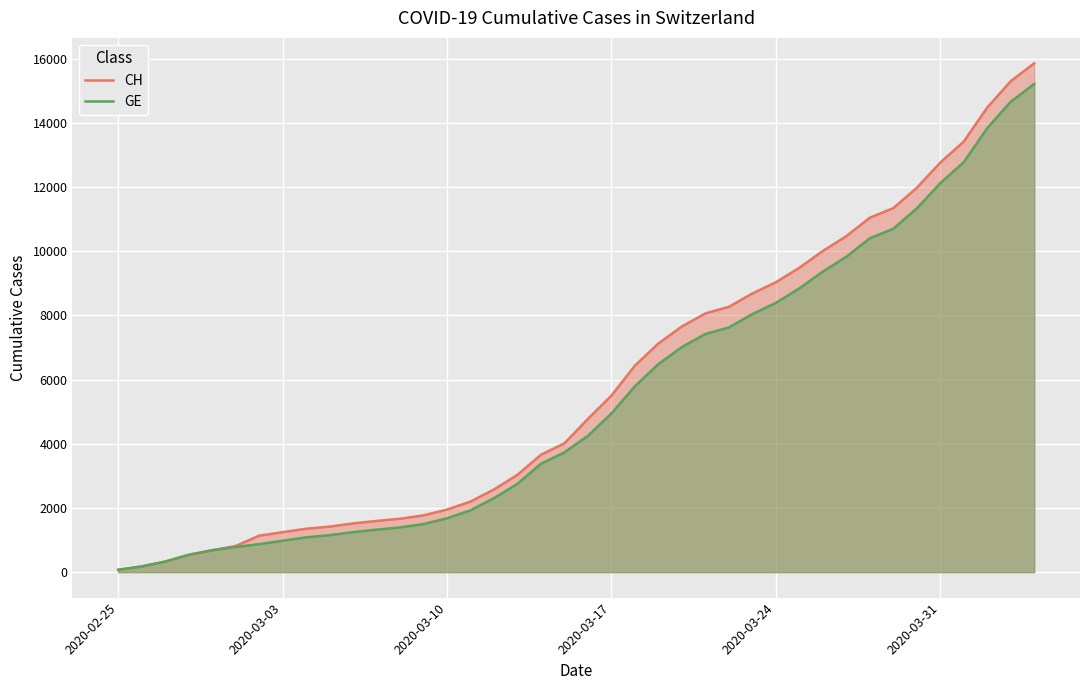

True or false: CH and GE cross at least once.

False